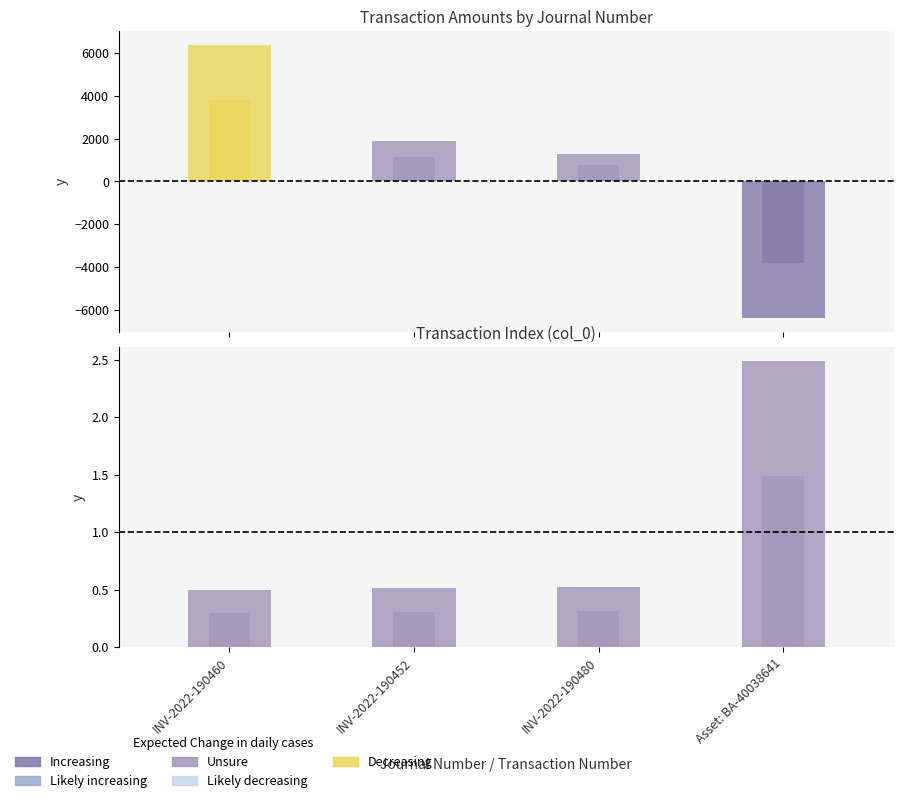

What is the value of the Amount bar at the 2nd from the left?

1898.4